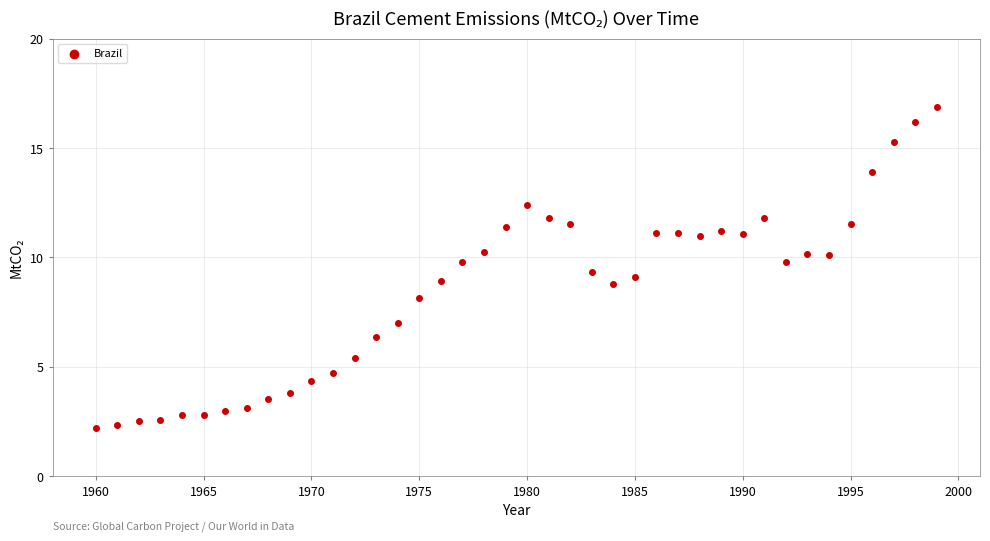

What is the range of X values (max minus min)?

39.0